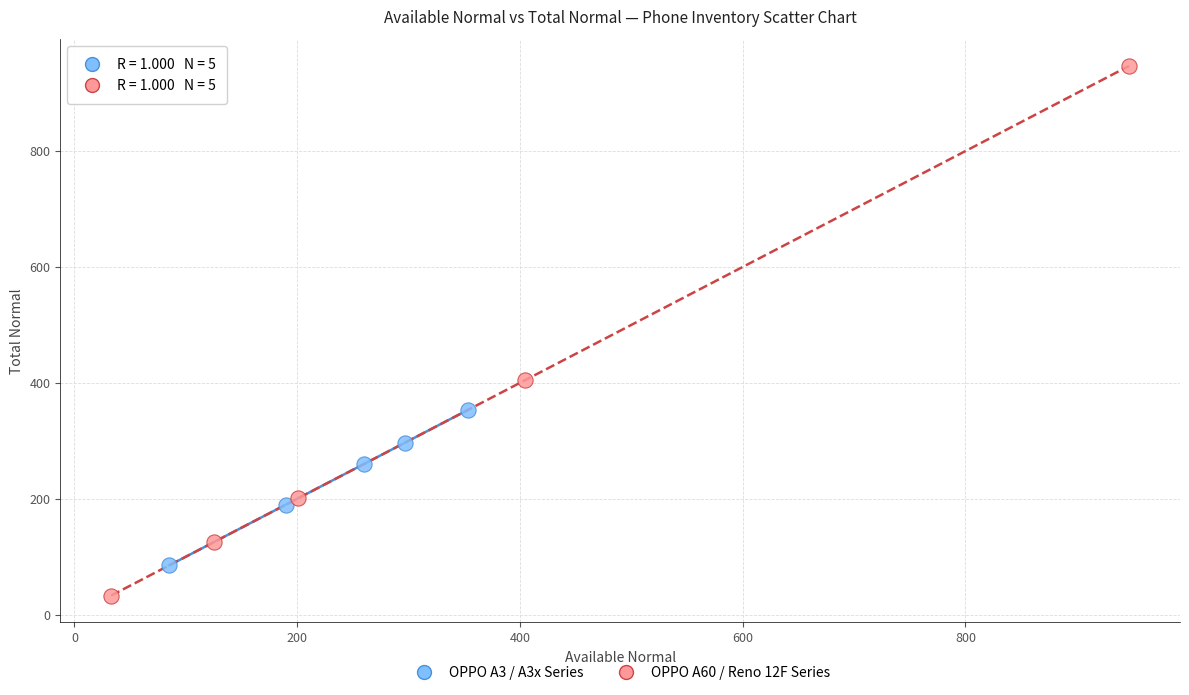

Which series contains the highest Y value?

OPPO A60 / Reno 12F Series